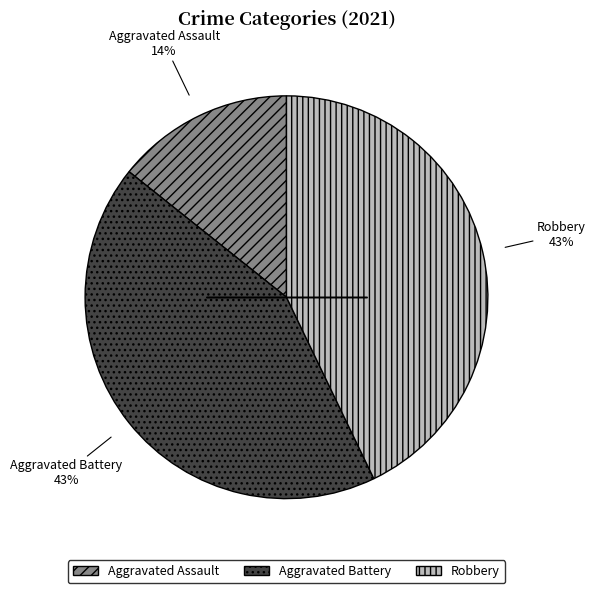

What percentage is the Aggravated Battery slice, to the nearest percent?

43%